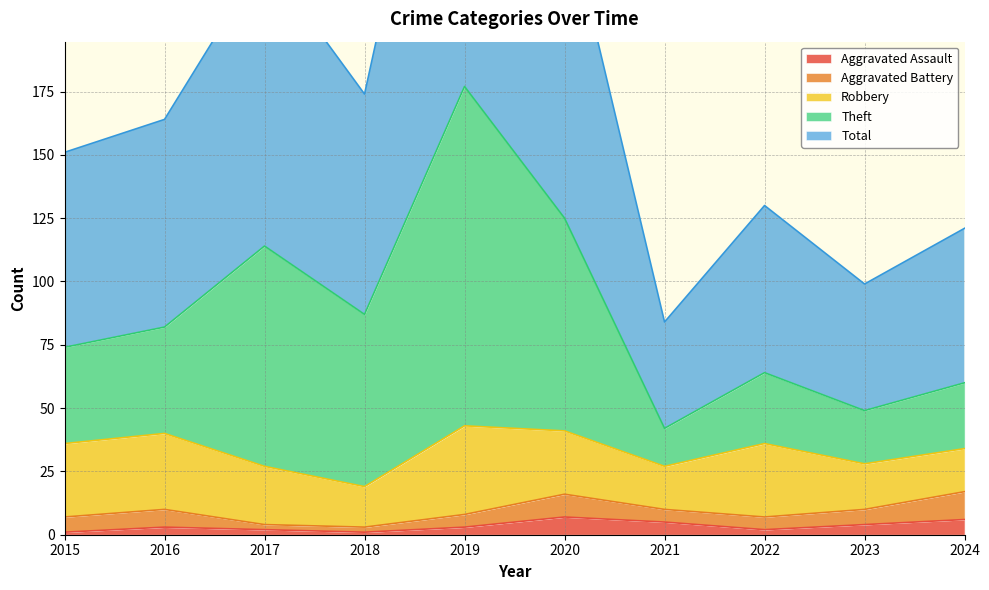

Is it true that Aggravated Assault equals 6 at 2024?

True